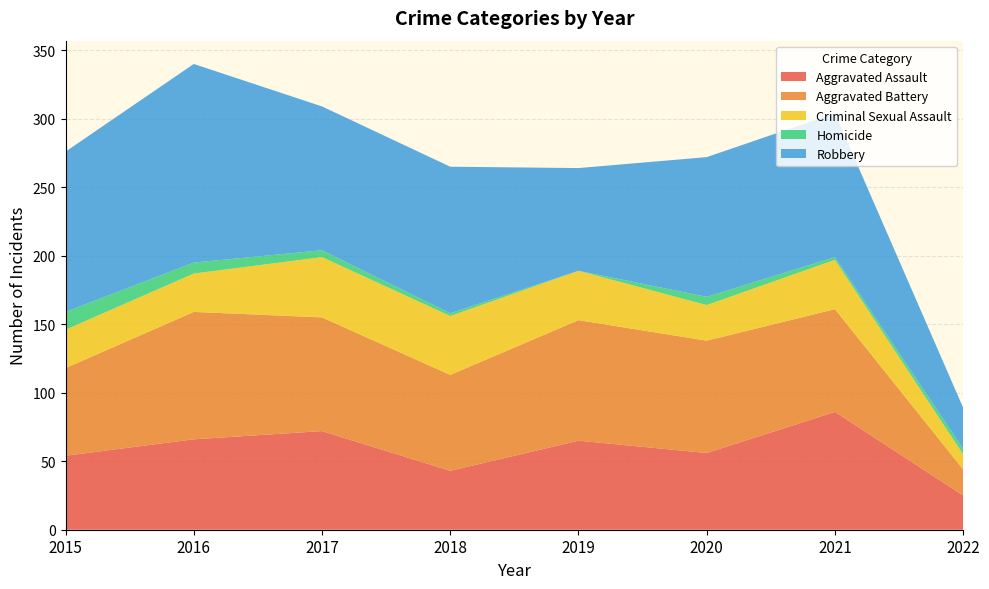

Reading left to right, list all the values displayed in this chart.

Aggravated Assault: 54	66	72	43	65	56	86	25
Aggravated Battery: 64	93	83	70	88	82	75	19
Criminal Sexual Assault: 28	28	44	43	36	26	36	11
Homicide: 13	8	5	2	0	6	2	4
Robbery: 117	145	105	107	75	102	105	30